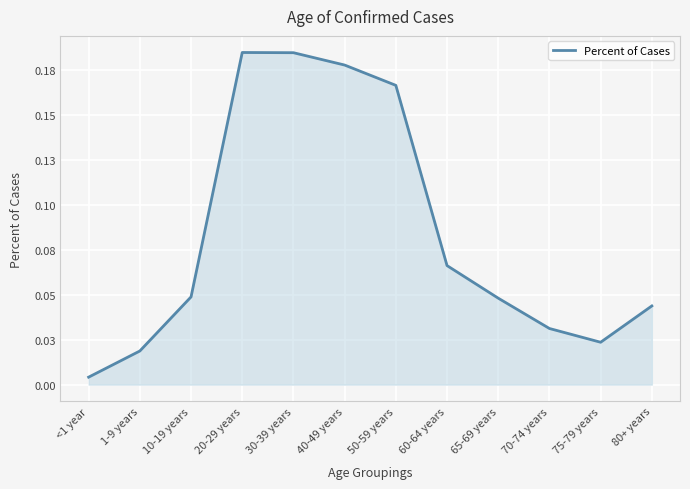

Rank the categories by value from highest to lowest.

20-29 years, 30-39 years, 40-49 years, 50-59 years, 60-64 years, 10-19 years, 65-69 years, 80+ years, 70-74 years, 75-79 years, 1-9 years, <1 year